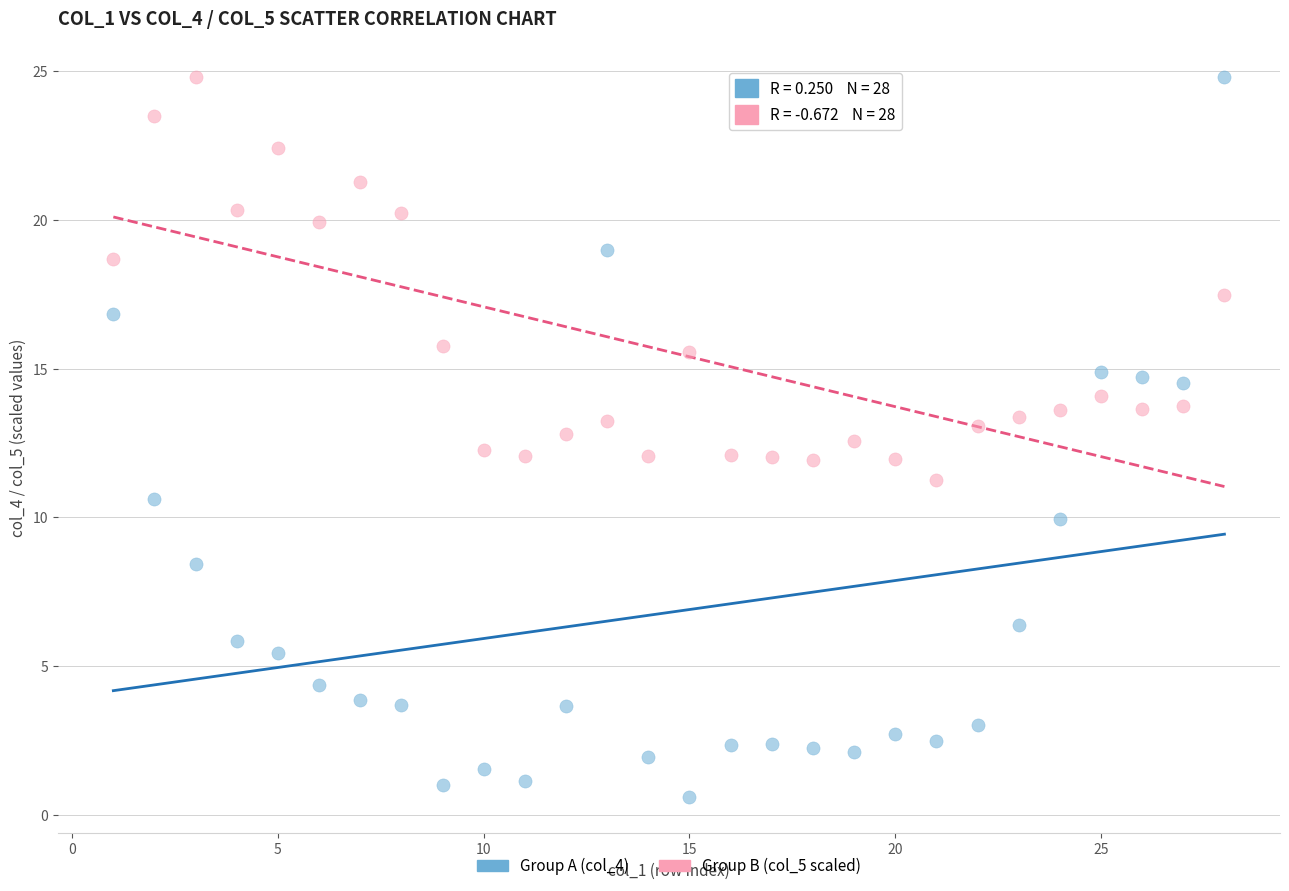

Across all data points, what is the range of Y values (max minus min)?

24.2